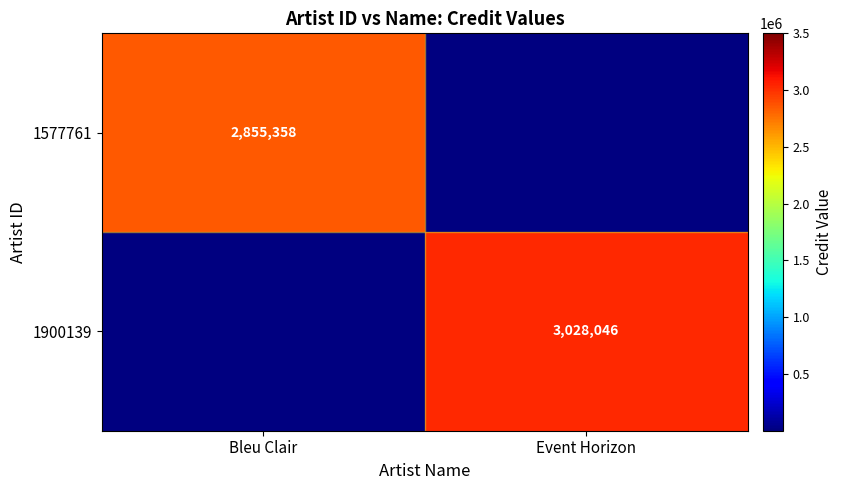

Is the value of 1577761 at Bleu Clair greater than the value of 1900139 at Event Horizon?

No